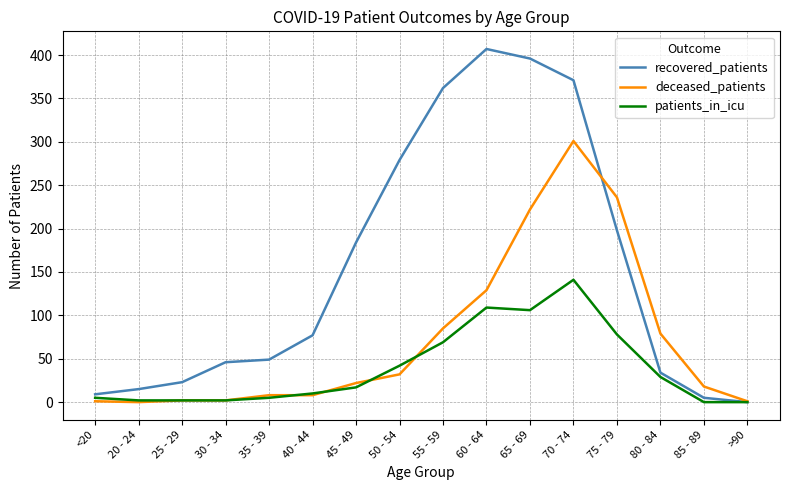

Which label corresponds to the largest value in the chart?

60 - 64